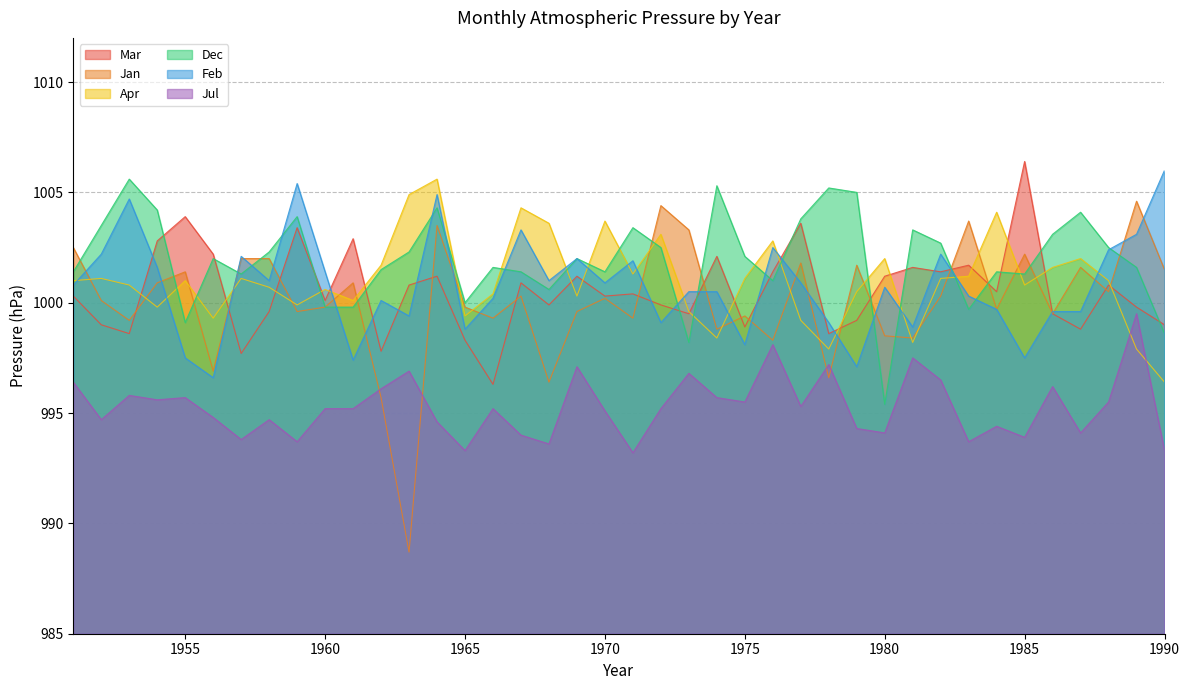

True or false: Jan and Mar intersect in this chart.

True